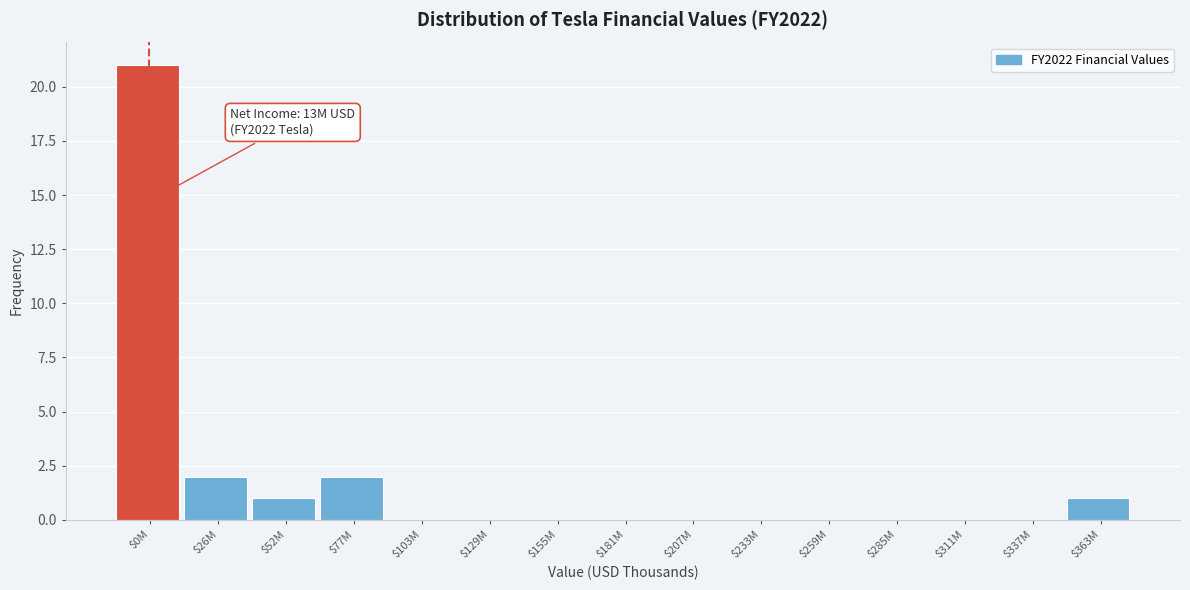

Which label corresponds to the largest value in the chart?

$0M